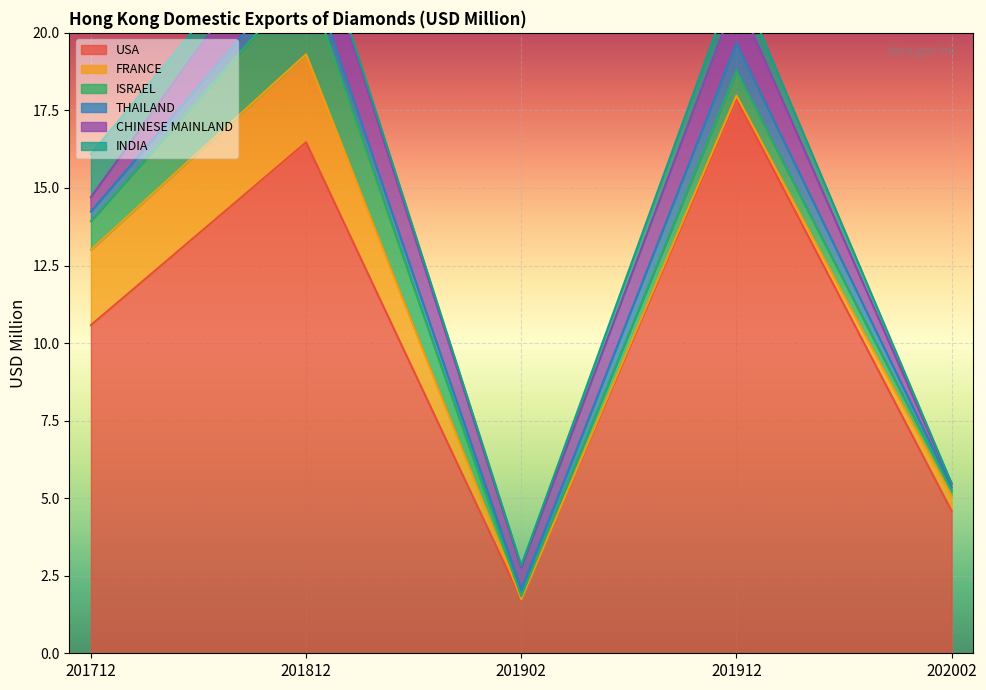

The value of THAILAND at 201902 is 0.1. True or false?

False